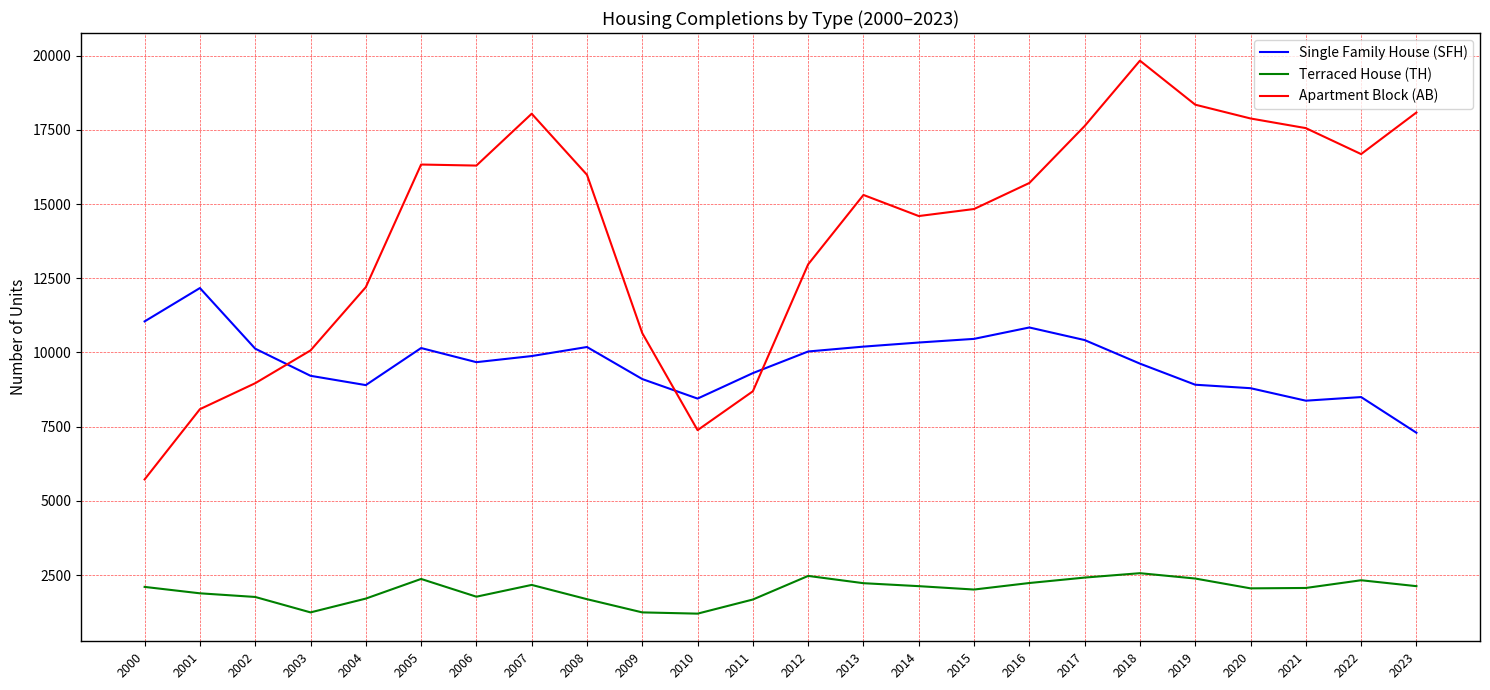

What is the difference between the maximum and minimum values in the Single Family House (SFH) series?

4876